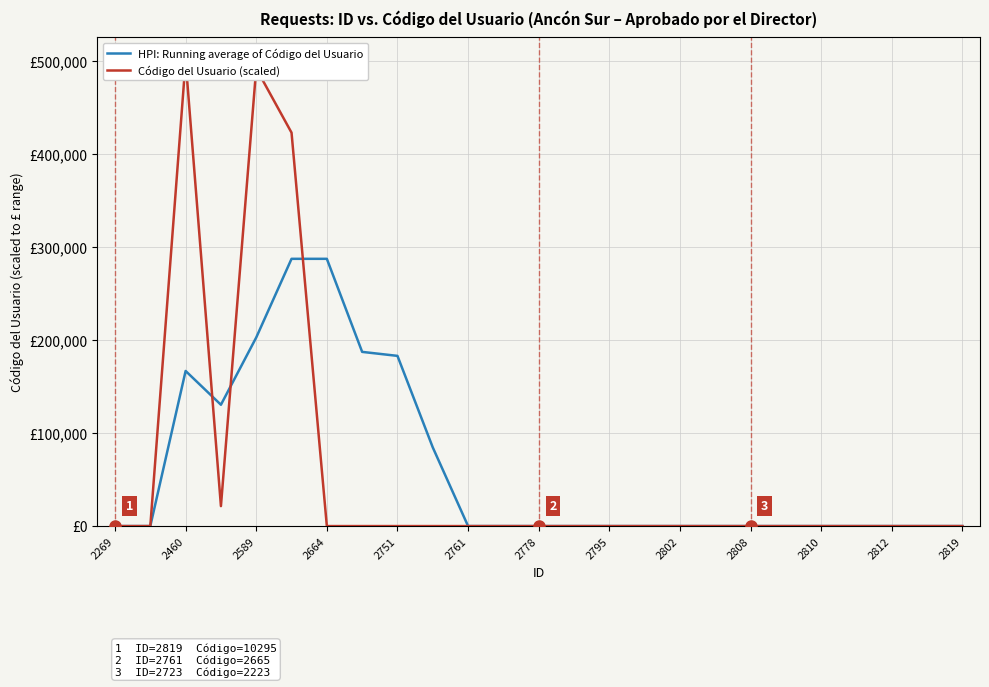

What is the difference between the maximum and minimum values in the HPI: Running average of Código del Usuario series?

287172.2